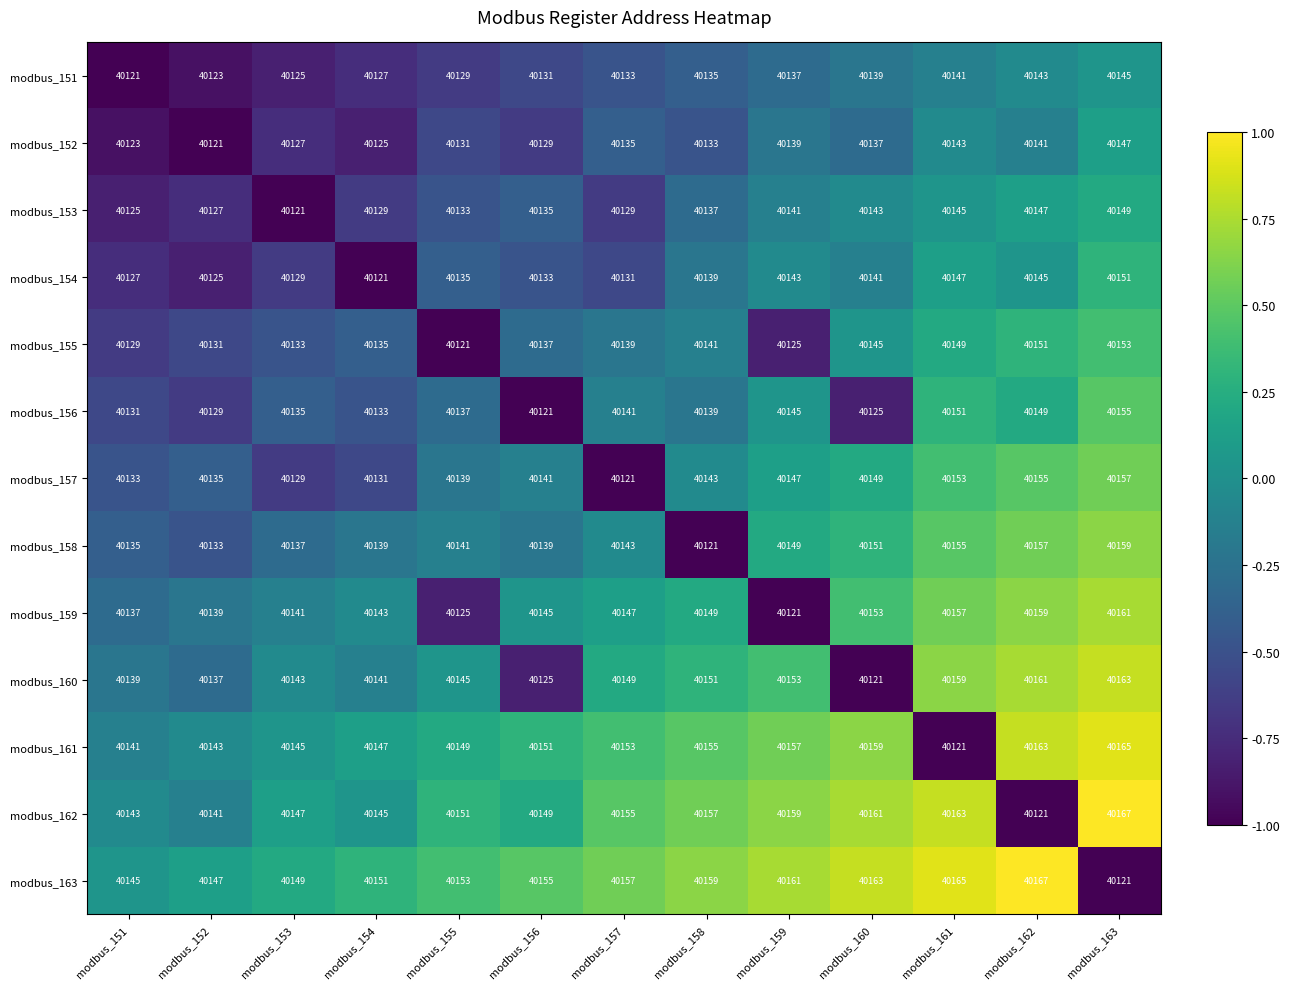

Count the number of categories in the chart.

13